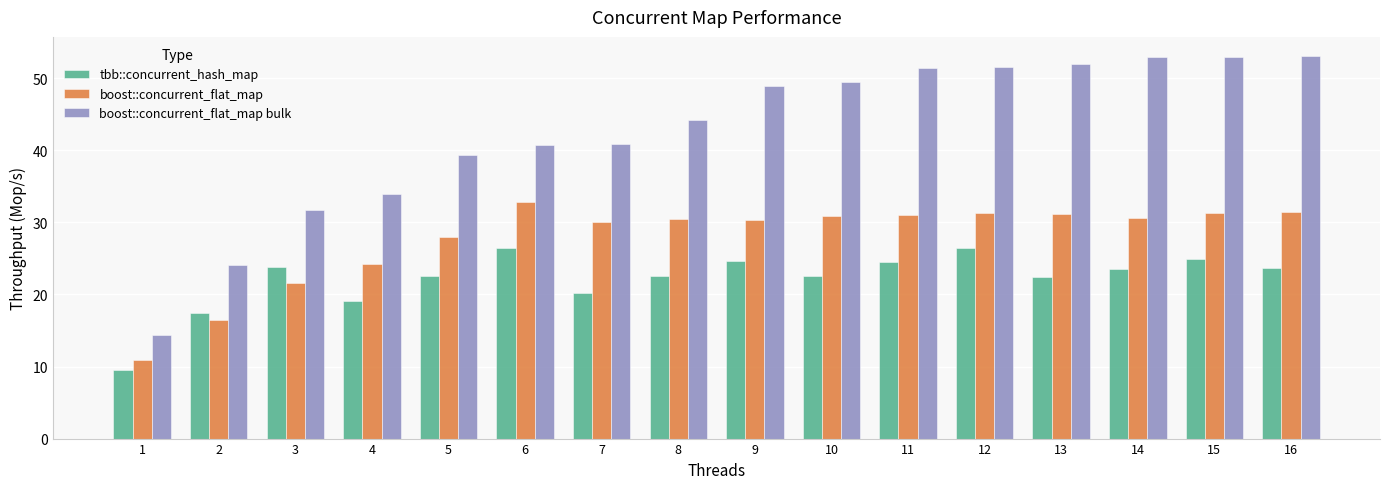

List the series in order of their overall mean, lowest first.

tbb::concurrent_hash_map, boost::concurrent_flat_map, boost::concurrent_flat_map bulk